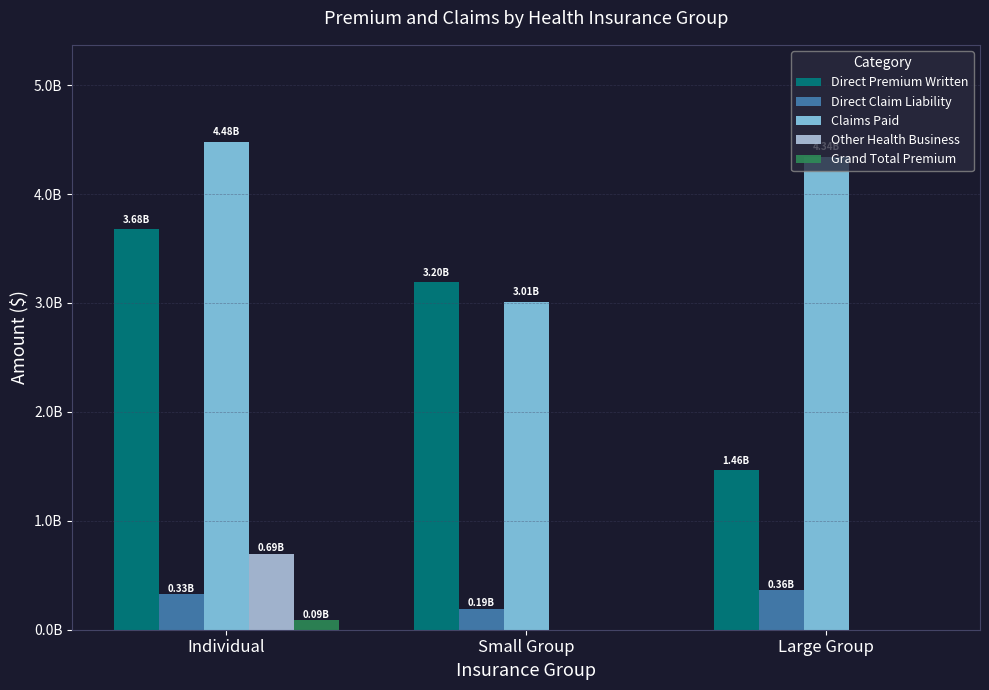

True or false: Direct Claim Liability has a value of 327267000.0 at Individual.

True